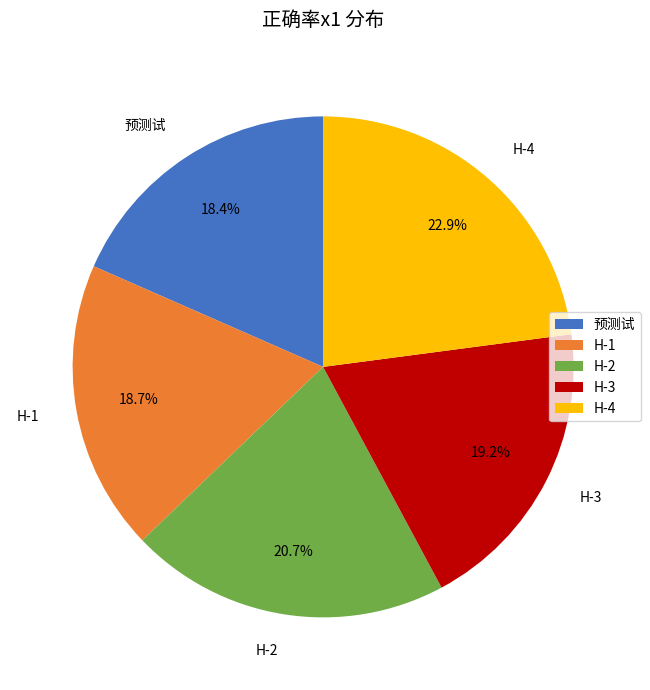

Is it true that H-3 is 19% of the pie?

True